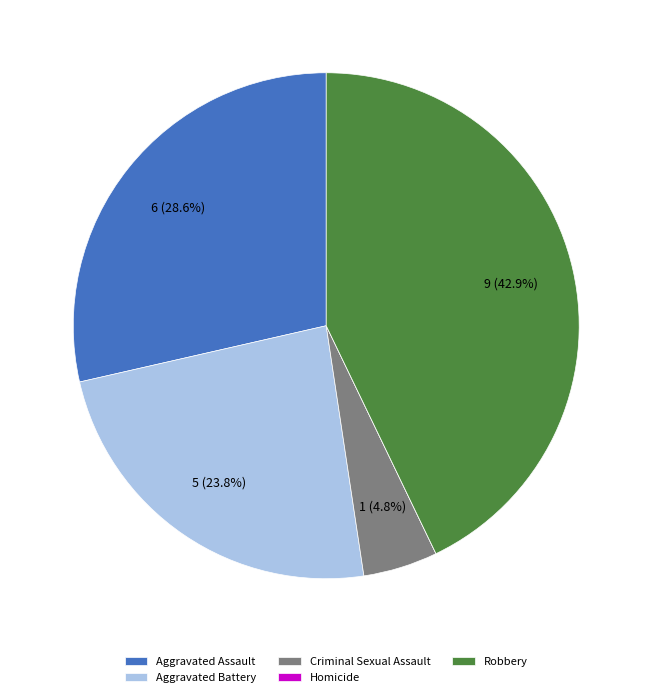

What percentage is NOT represented by Robbery?

57.1%